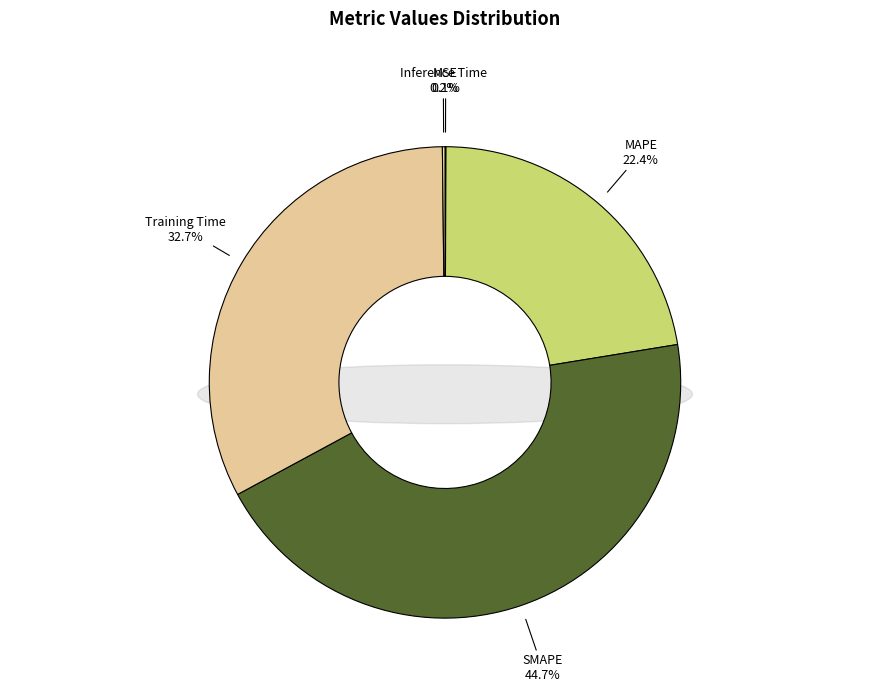

How many segments does this pie chart have?

5